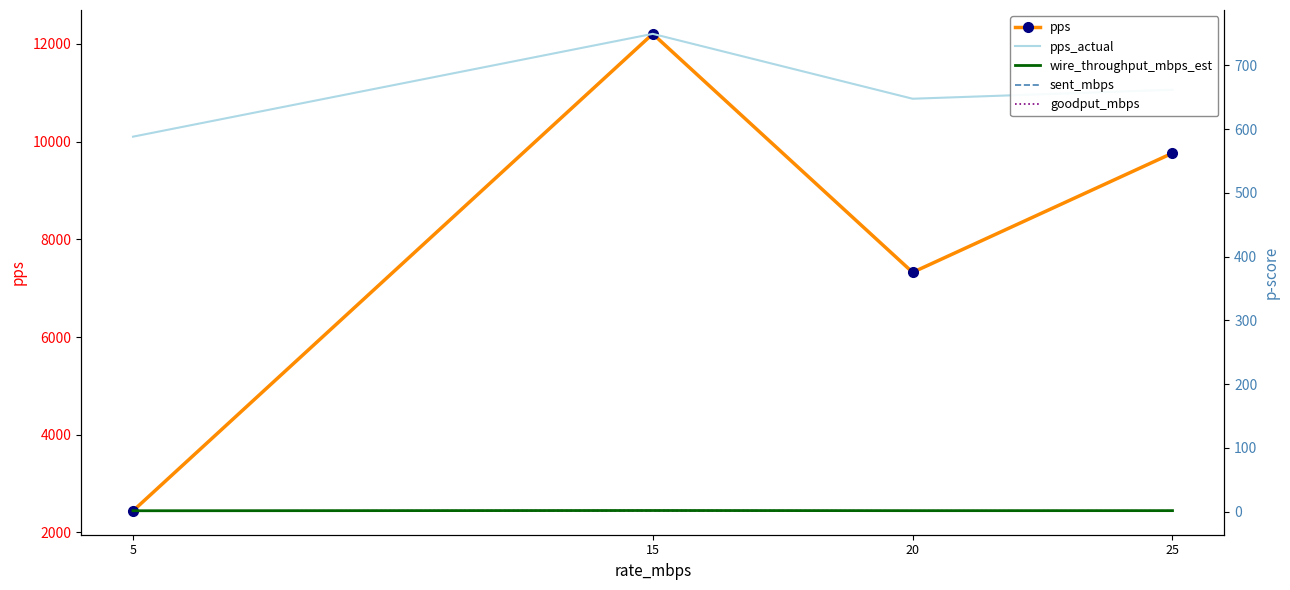

Which series has the largest total across all categories?

pps